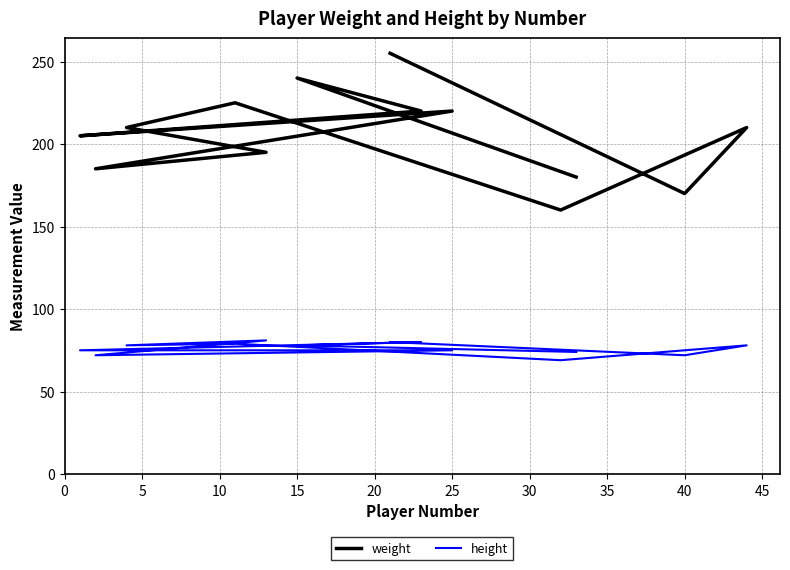

Which series has the largest total across all categories?

weight